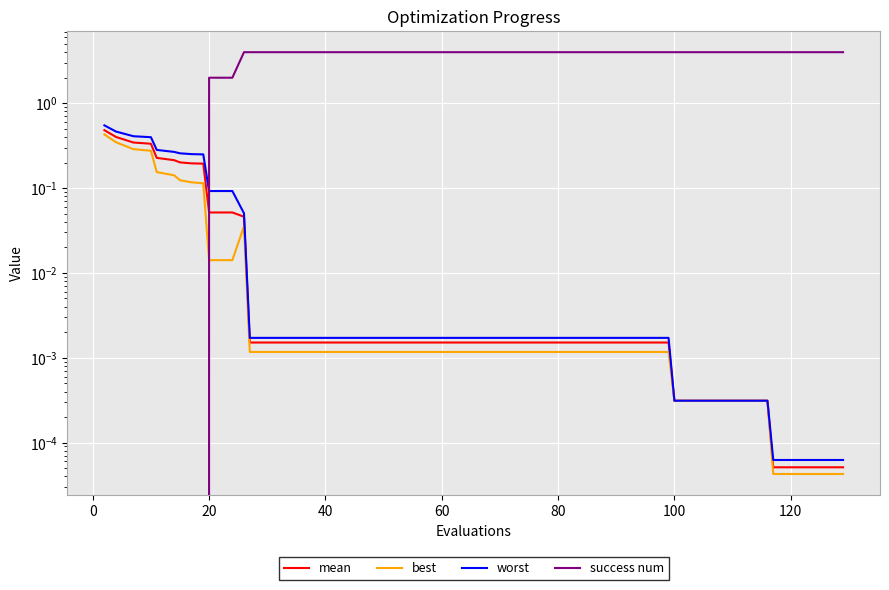

True or false: success num and best cross at least once.

True